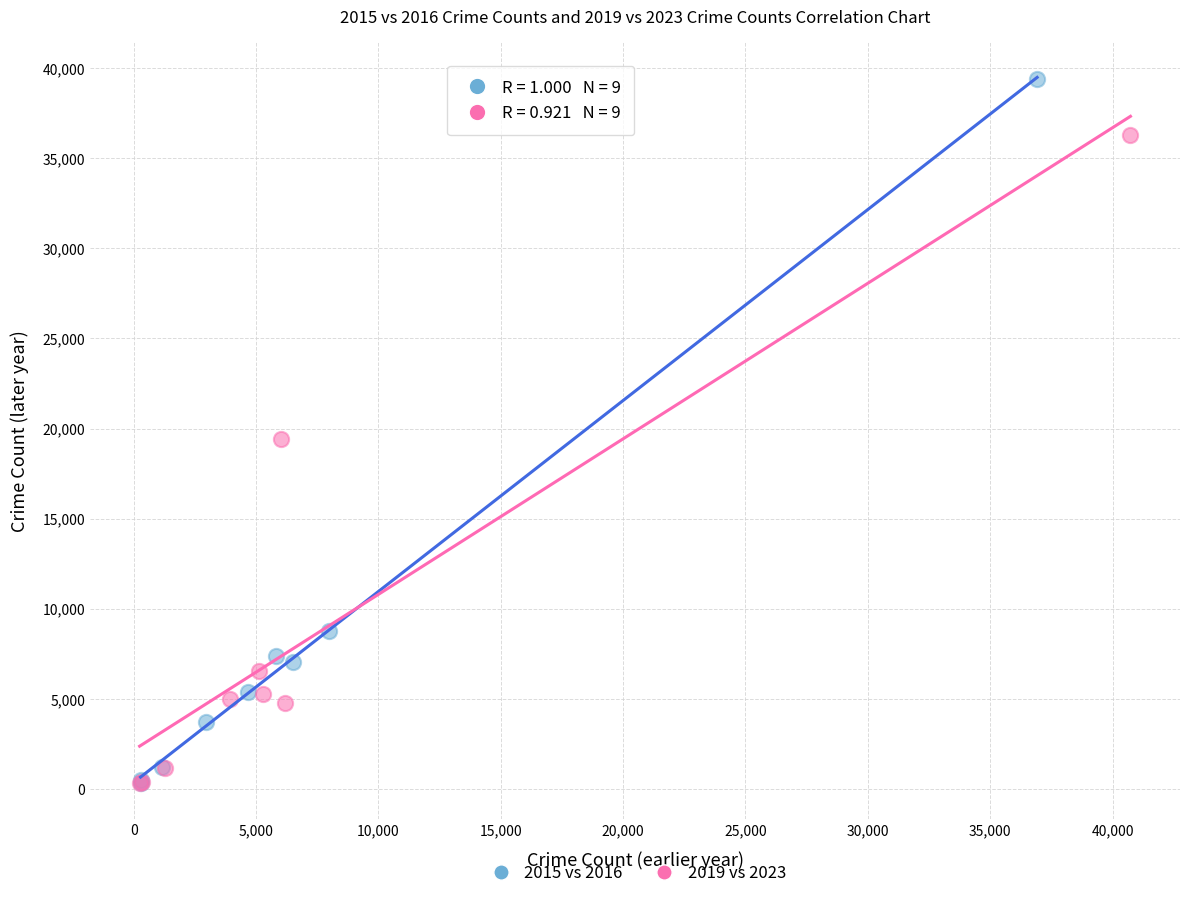

Which series contains the highest Y value?

2015 vs 2016